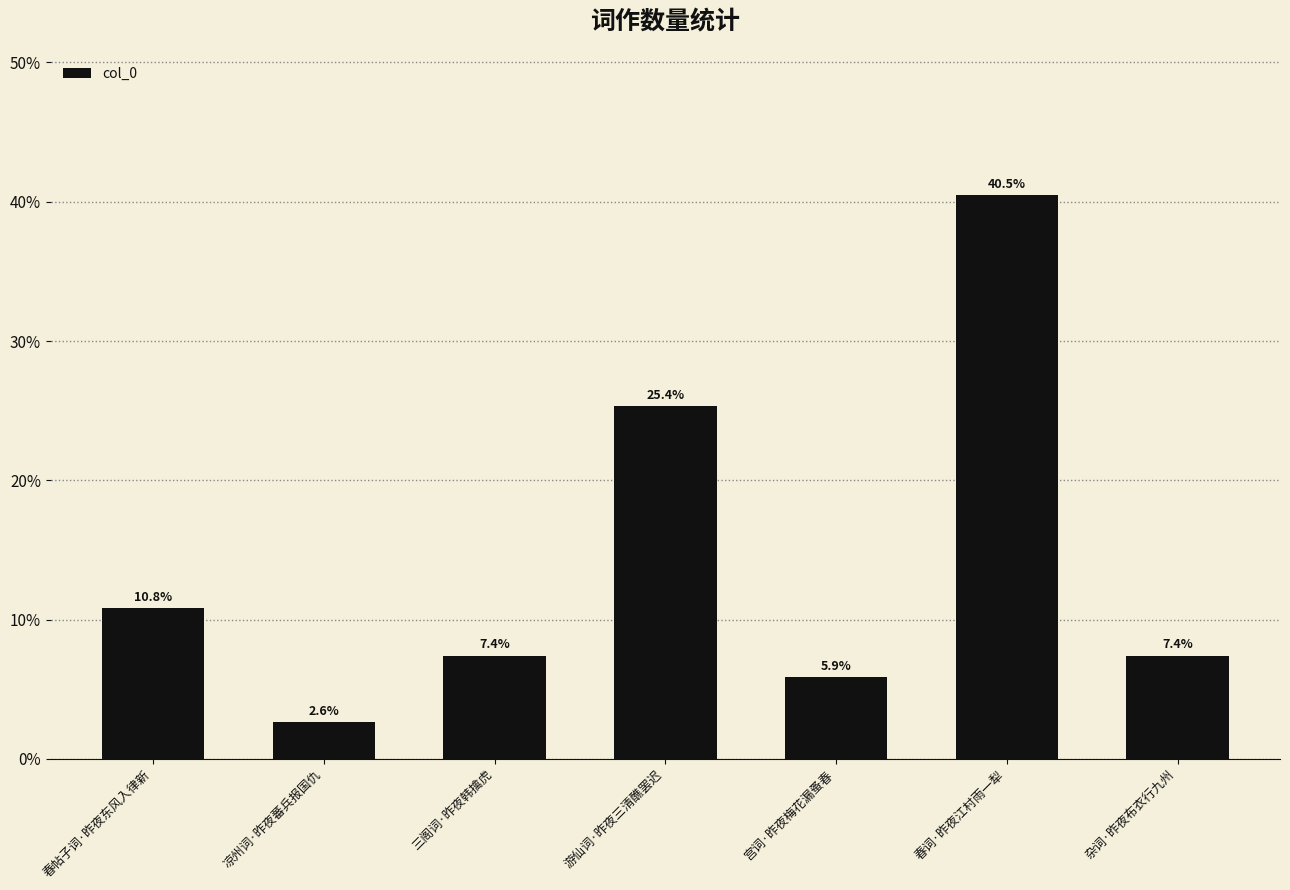

What is the ratio of the value at 春帖子词·昨夜东风入律新 to the value at 杂词·昨夜布衣行九州?

1.5